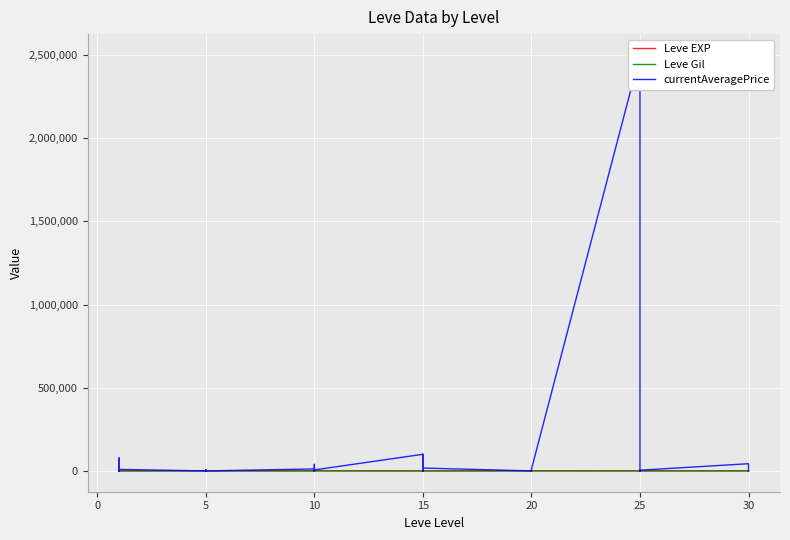

True or false: Leve EXP has more than 0 points higher than both neighbors.

True